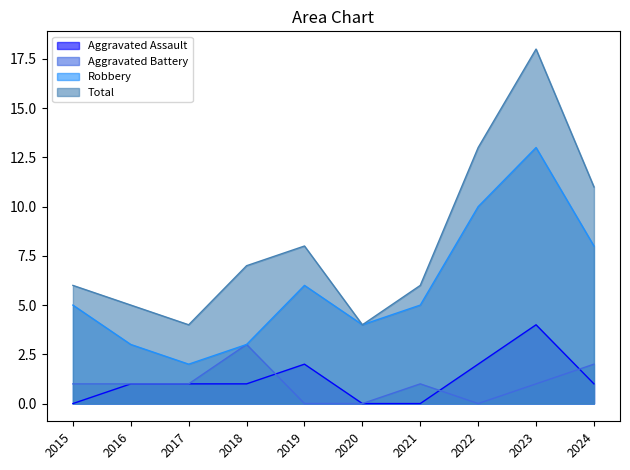

List the series in order of their peak value, lowest first.

Aggravated Battery, Aggravated Assault, Robbery, Total